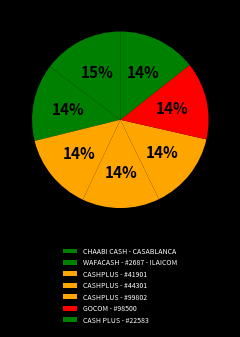

Count the number of slices in the pie.

7